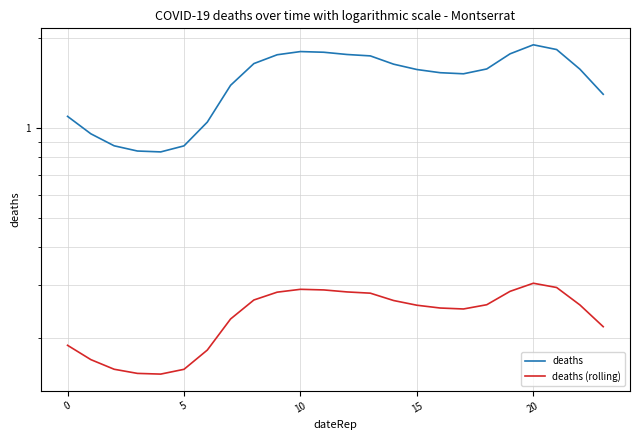

What is the minimum value shown in the chart?

0.2